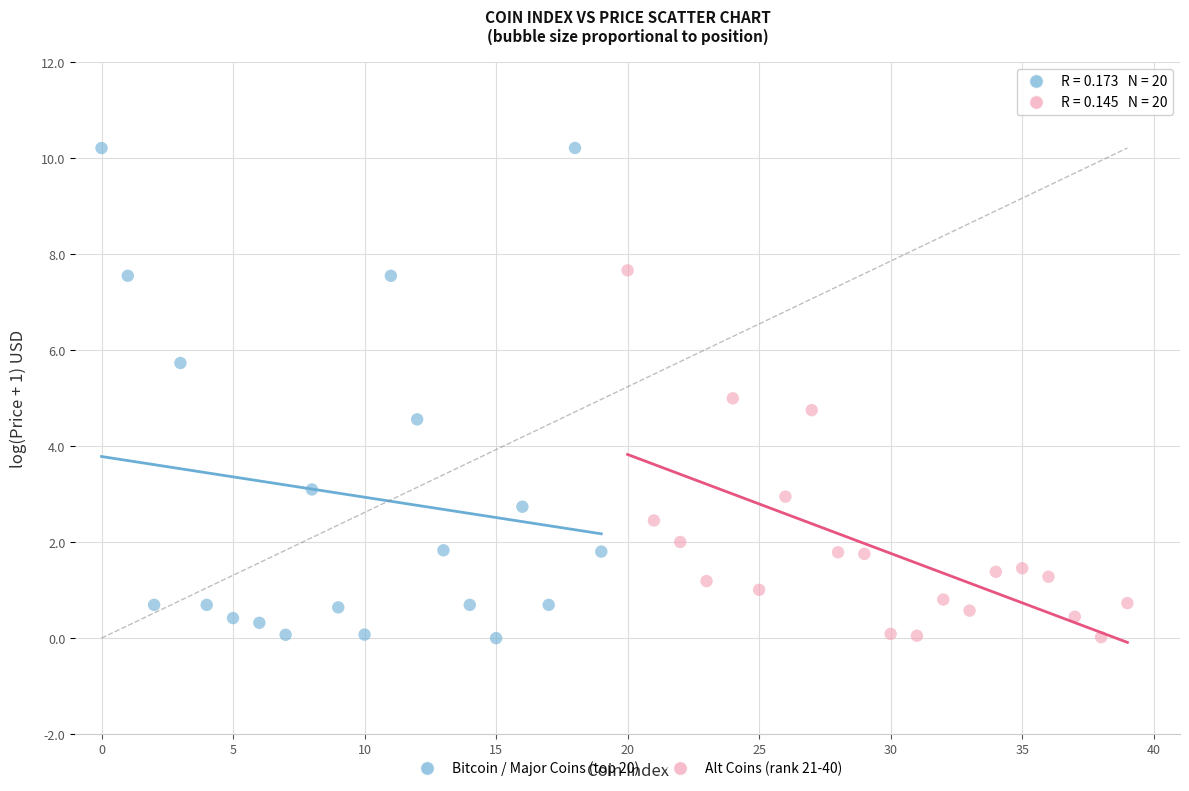

What are all the series names shown in the legend?

Bitcoin / Major Coins (top 20), Alt Coins (rank 21-40)